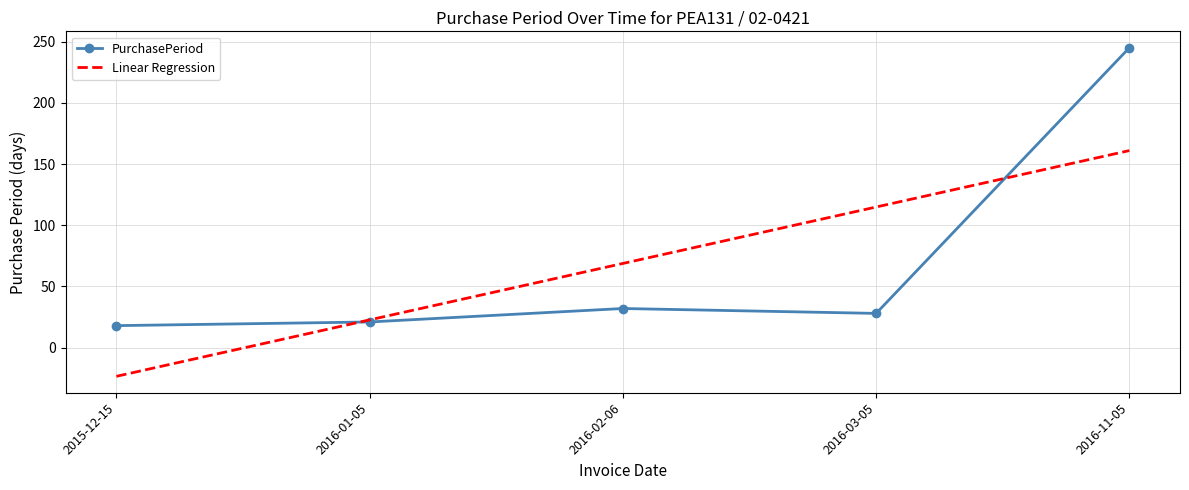

What is the greatest value displayed?

245.0